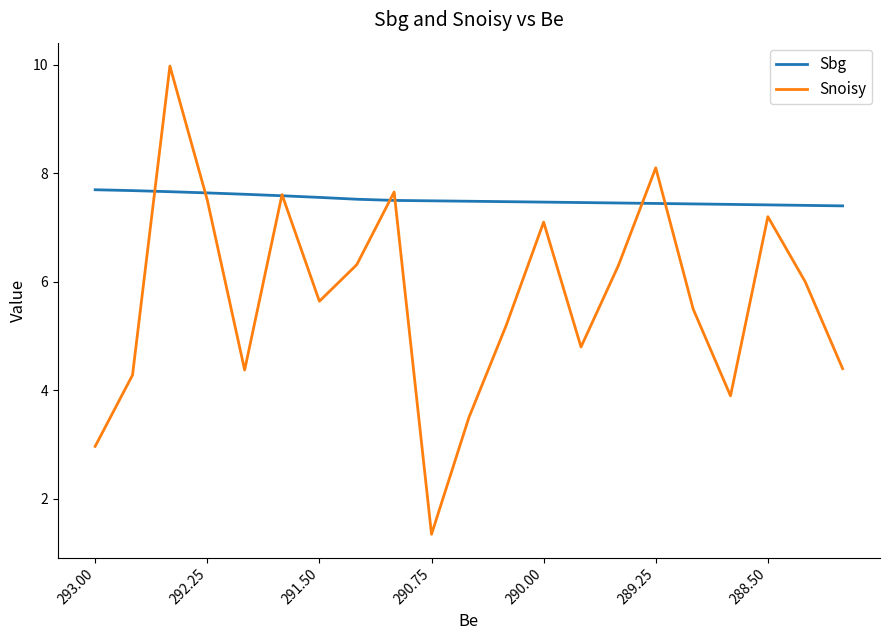

List the series in order of their overall mean, highest first.

Sbg, Snoisy